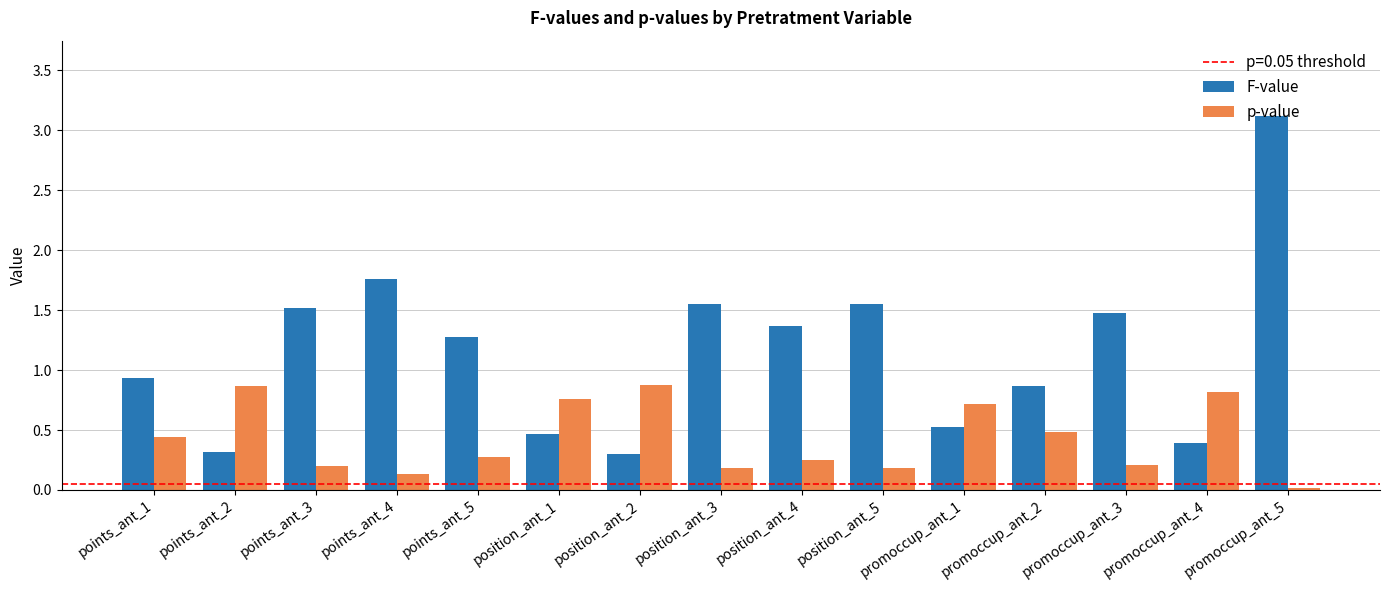

How many data points does each series have?

15